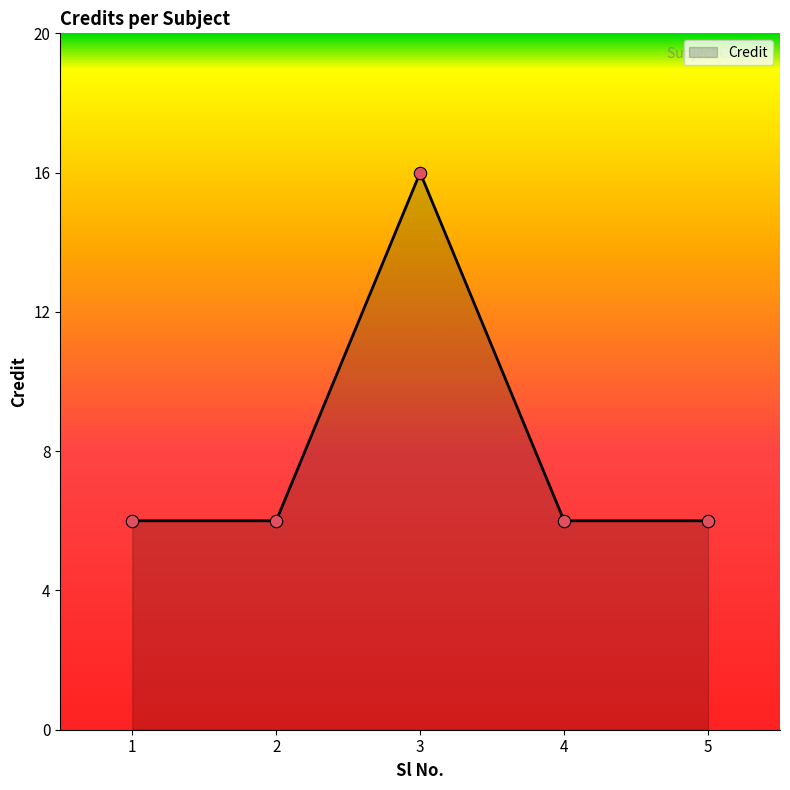

Which has a higher value, 3 or 5?

3